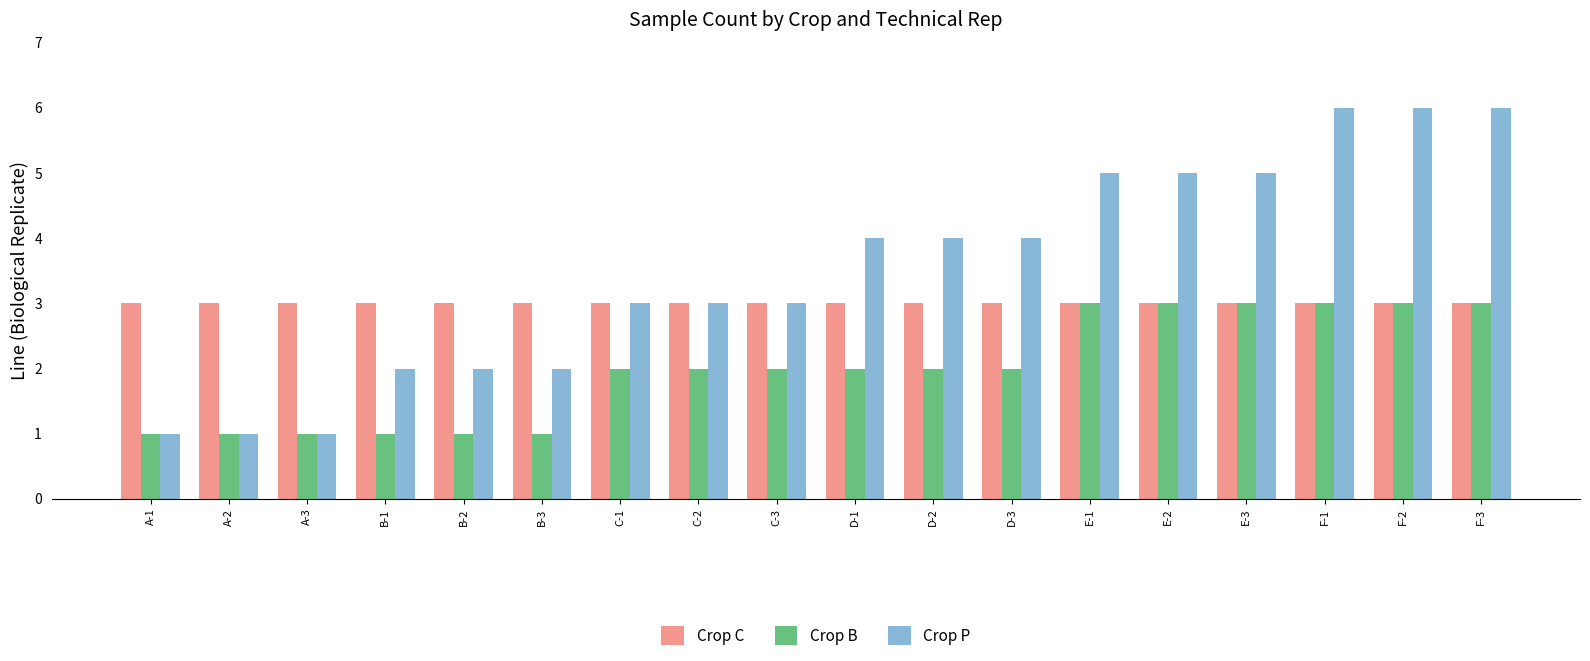

Which series changed the most between A-2 and E-3?

Crop P